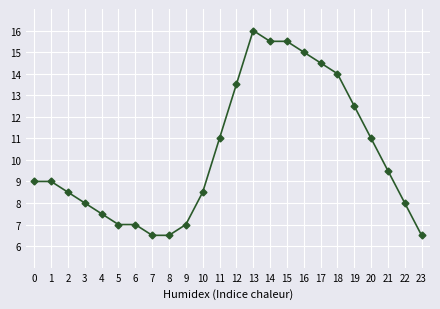

Which category has the highest value across all series?

13